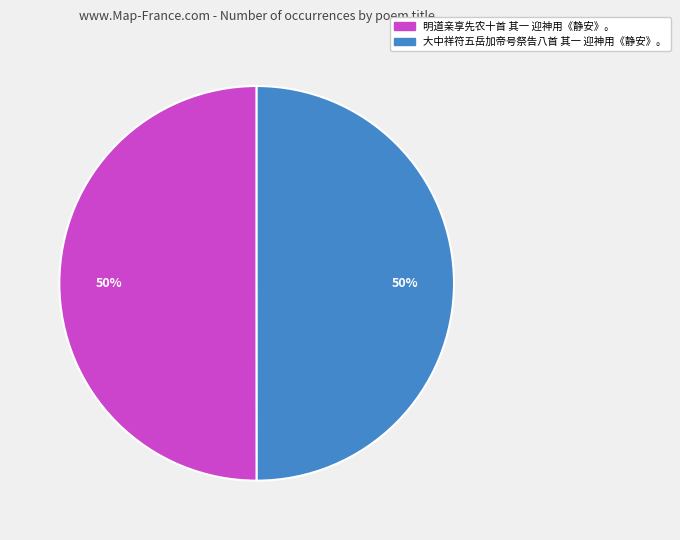

To the nearest percent, what is the combined percentage of 大中祥符五岳加帝号祭告八首 其一 迎神用《静安》。 and 明道亲享先农十首 其一 迎神用《静安》。?

100%